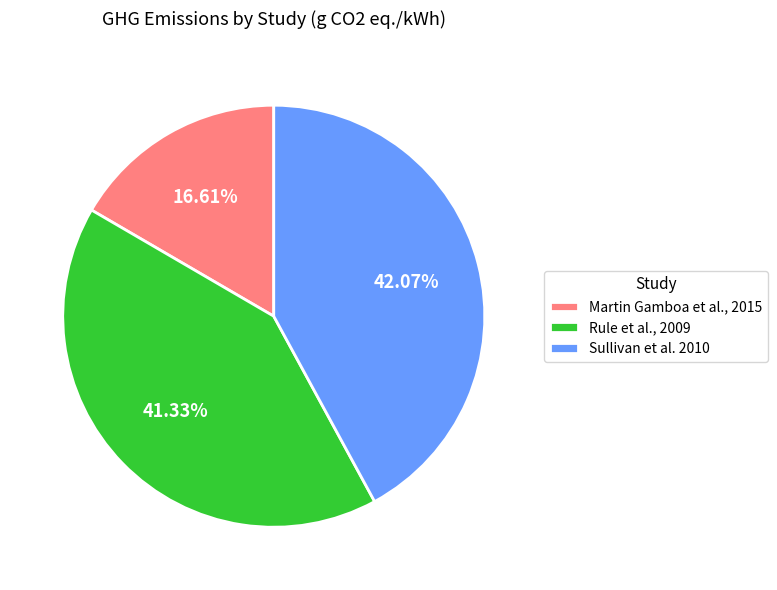

How many segments does this pie chart have?

3